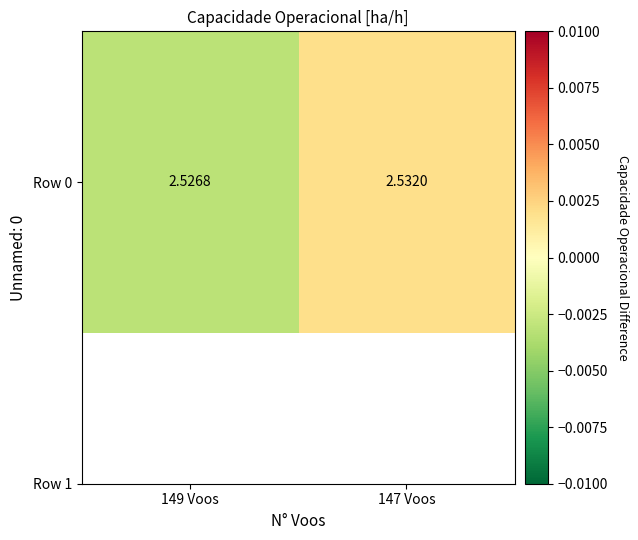

Count the number of categories in the chart.

2